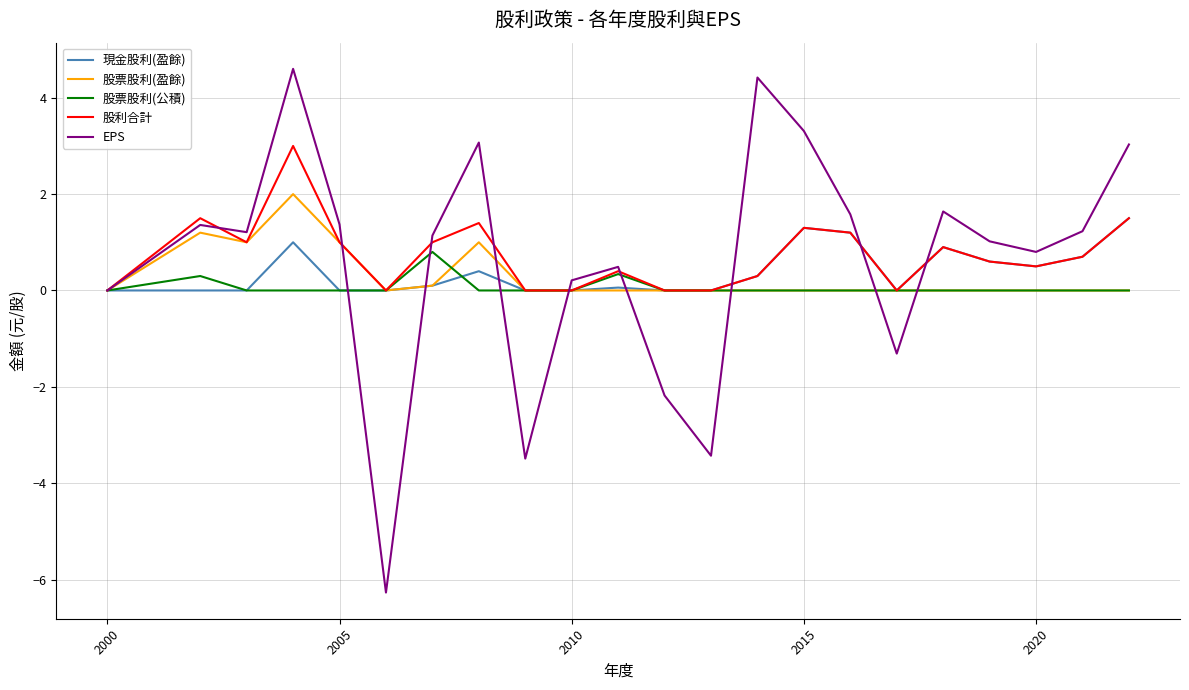

Does the chart have visible grid lines?

Yes